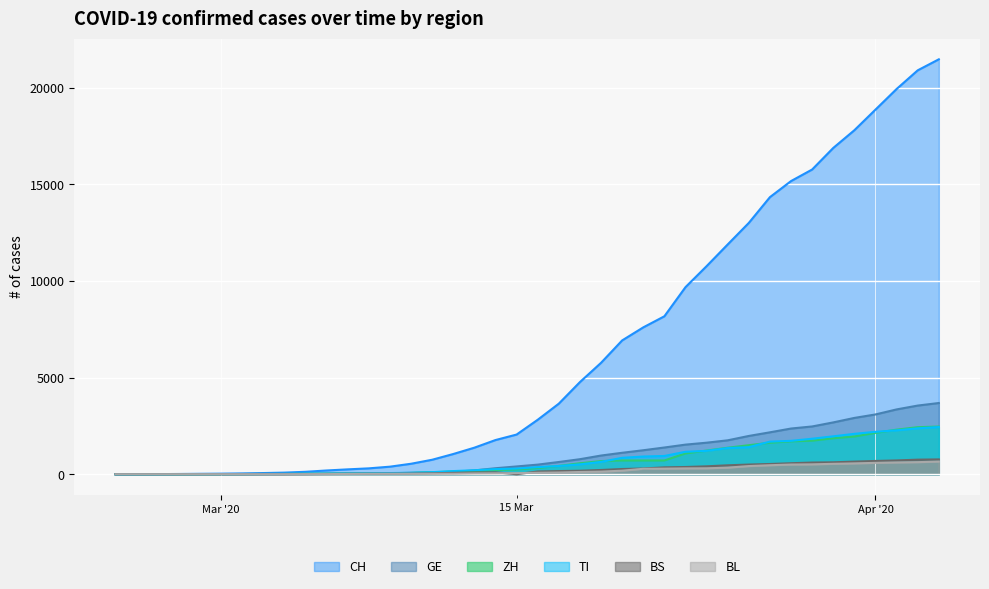

What is the label of the 10th point from the left?

2020-03-05